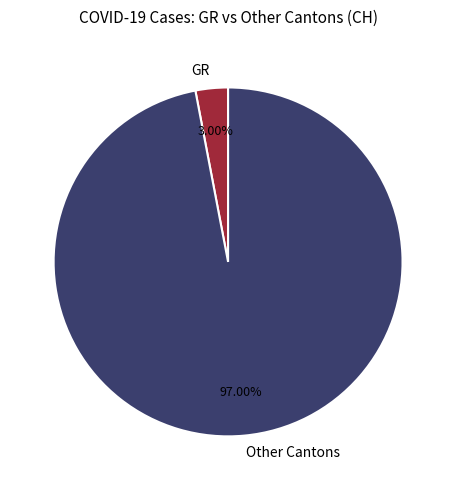

Is there a majority slice in this chart?

Yes